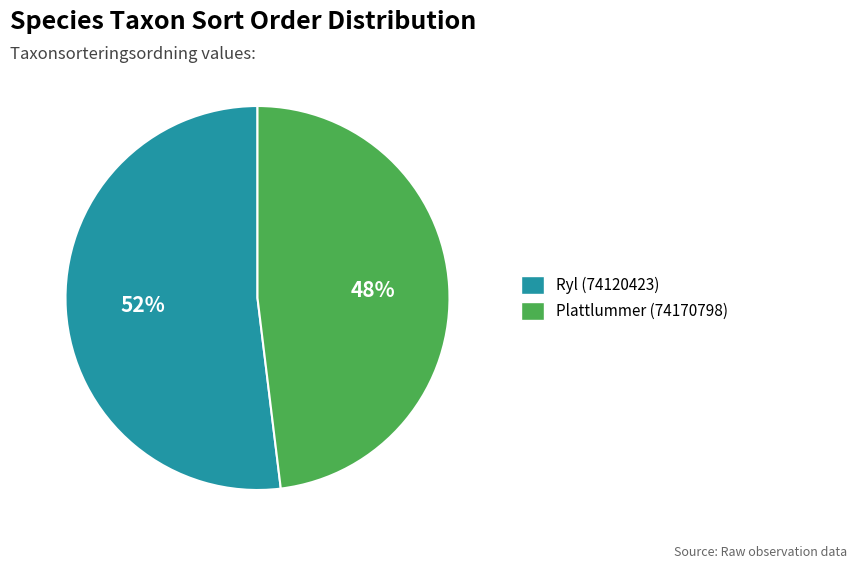

To the nearest percent, what is the combined percentage of Plattlummer (74170798) and Ryl (74120423)?

100%